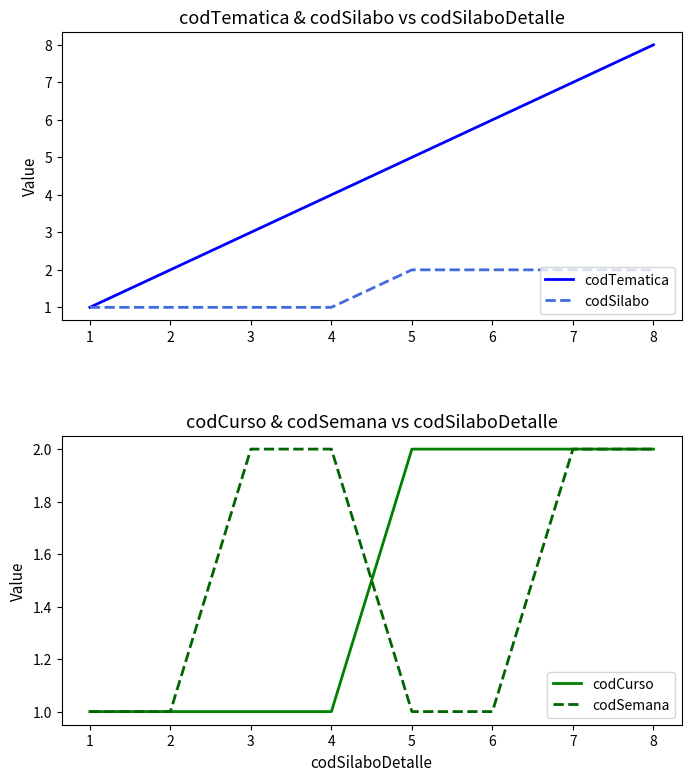

The value of codSilabo at 5 is 1. True or false?

False